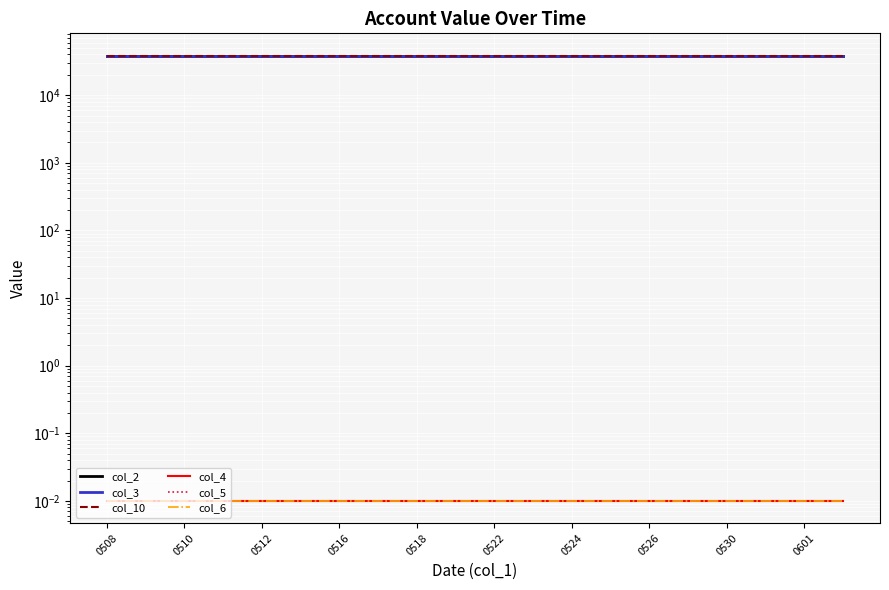

What is the spread (max minus min) of values at 0510?

38500.0